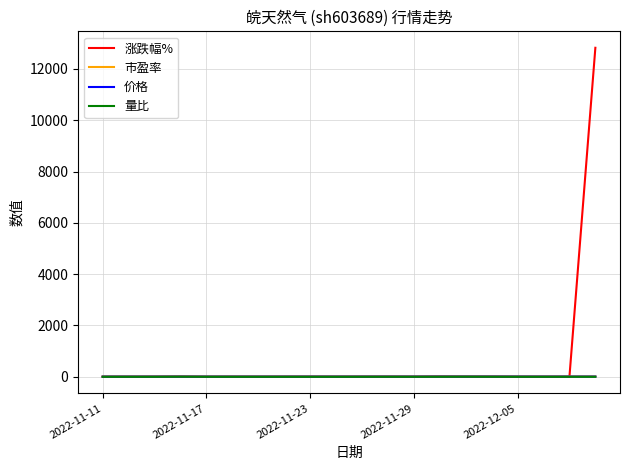

What is the maximum value shown in the chart?

12824.0